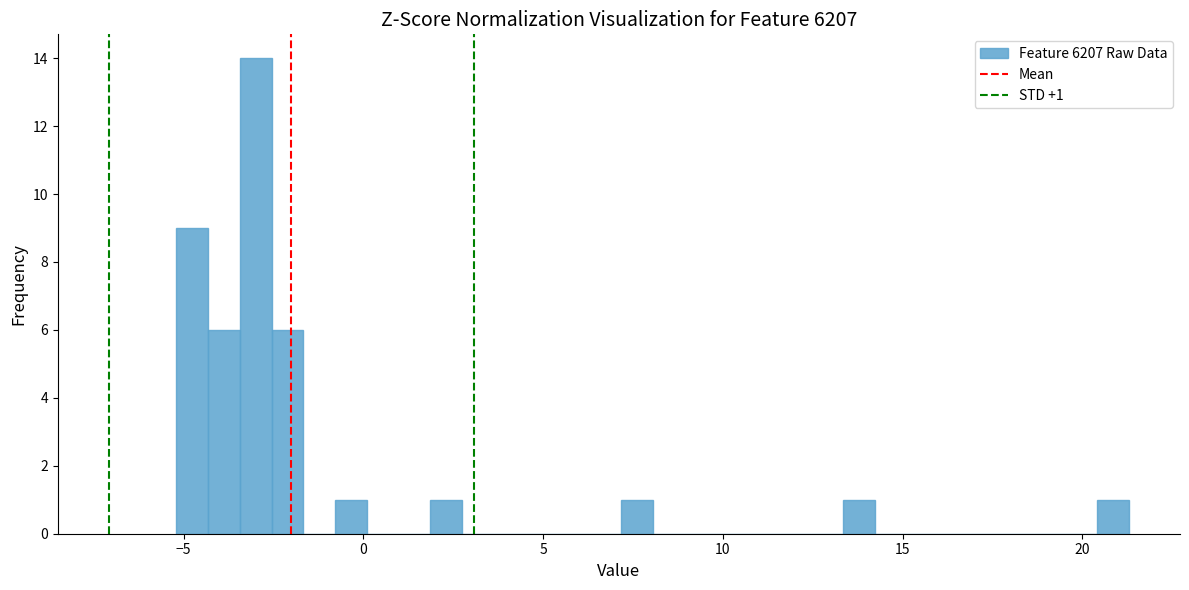

Around what value on the x-axis is the tallest bar? Give the approximate position of its centre, as read against the axis.

-3.0